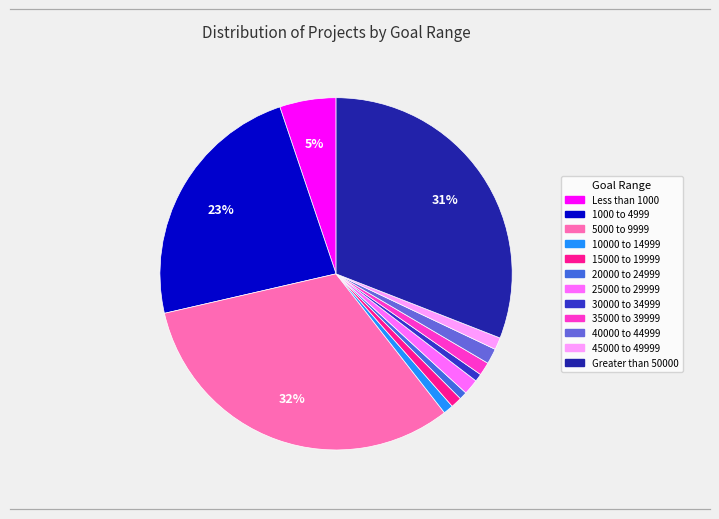

How many slices are in this pie chart?

12